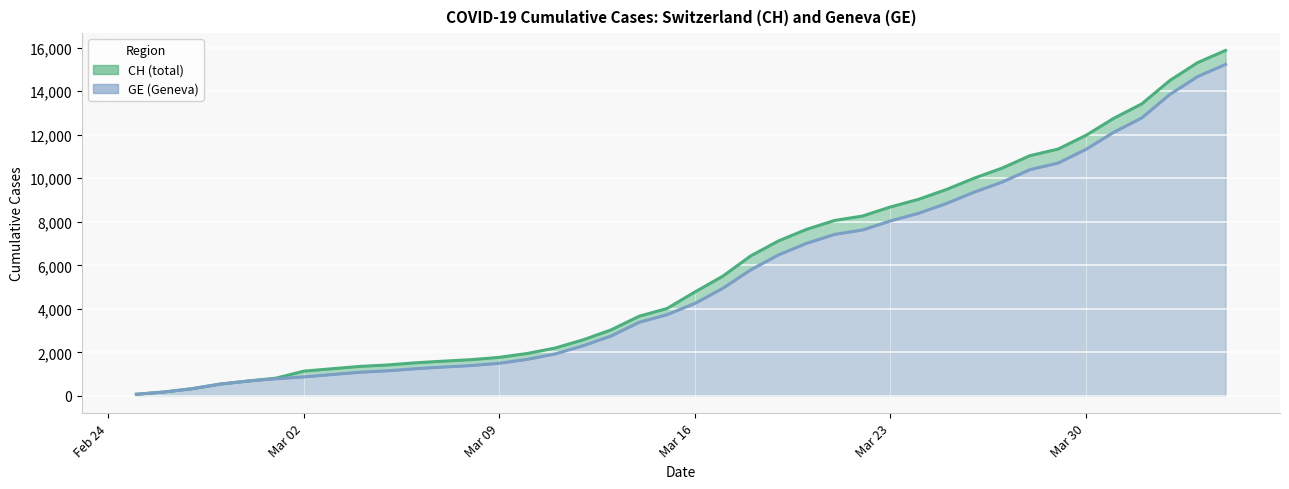

How many lines are shown in the chart?

2